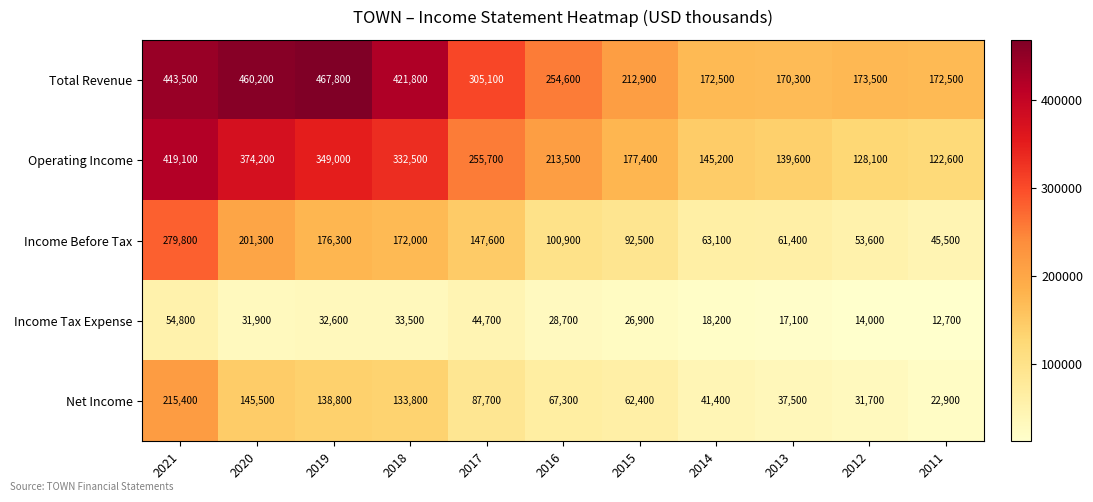

What is the average value of the Operating Income series?

241536